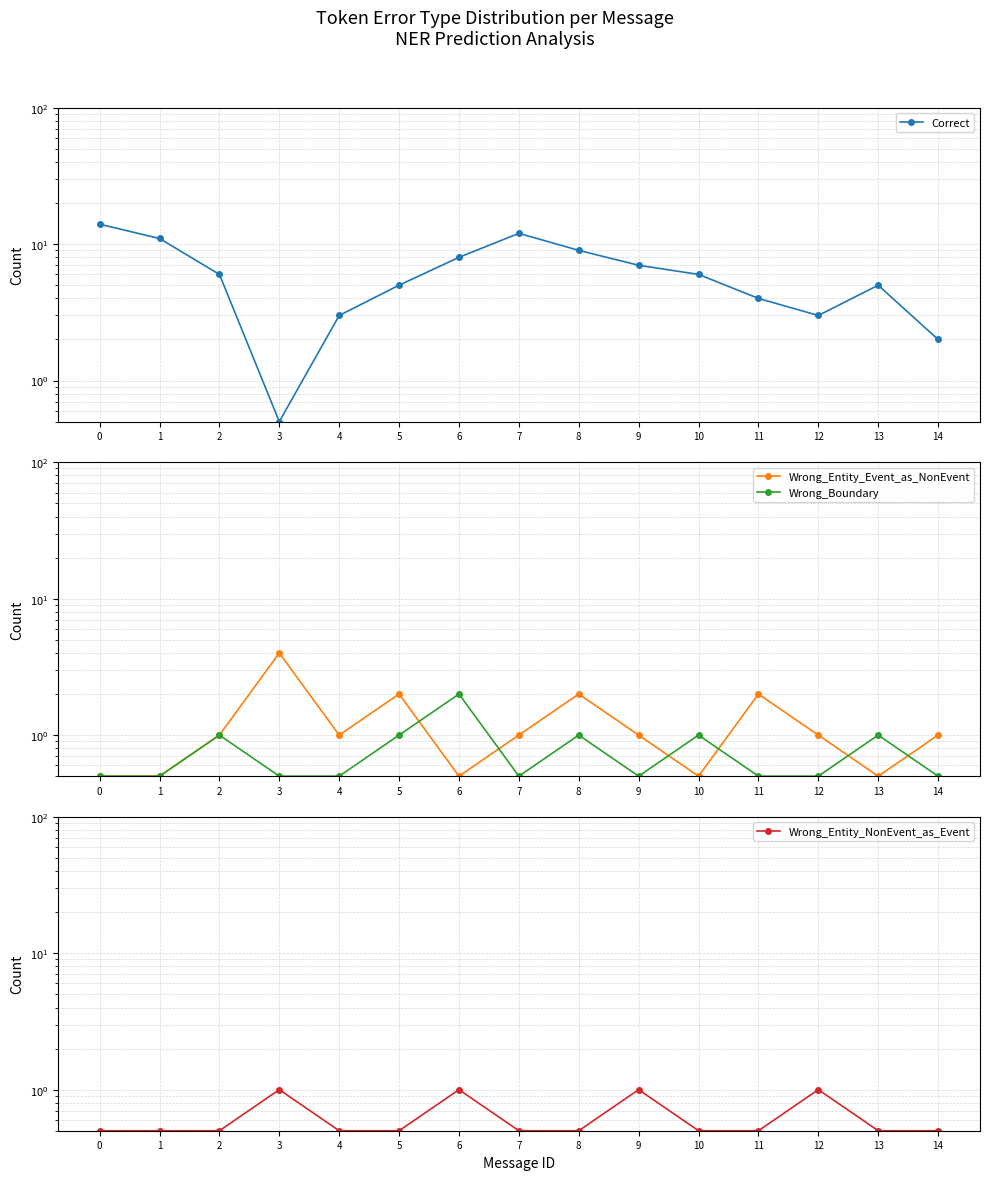

What is the sum of all Wrong_Entity_Event_as_NonEvent values?

18.5